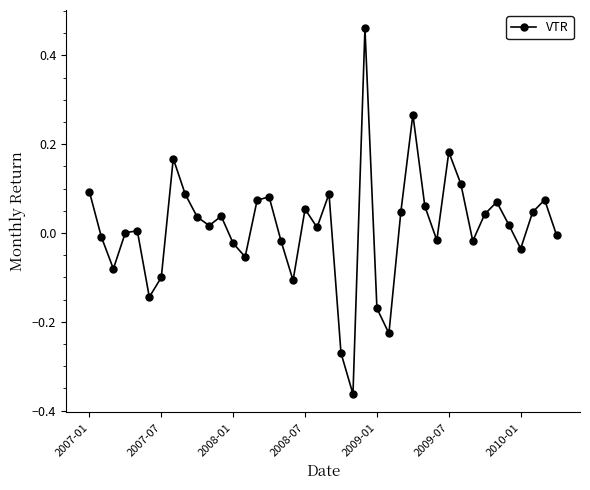

How many series are shown in this chart?

1